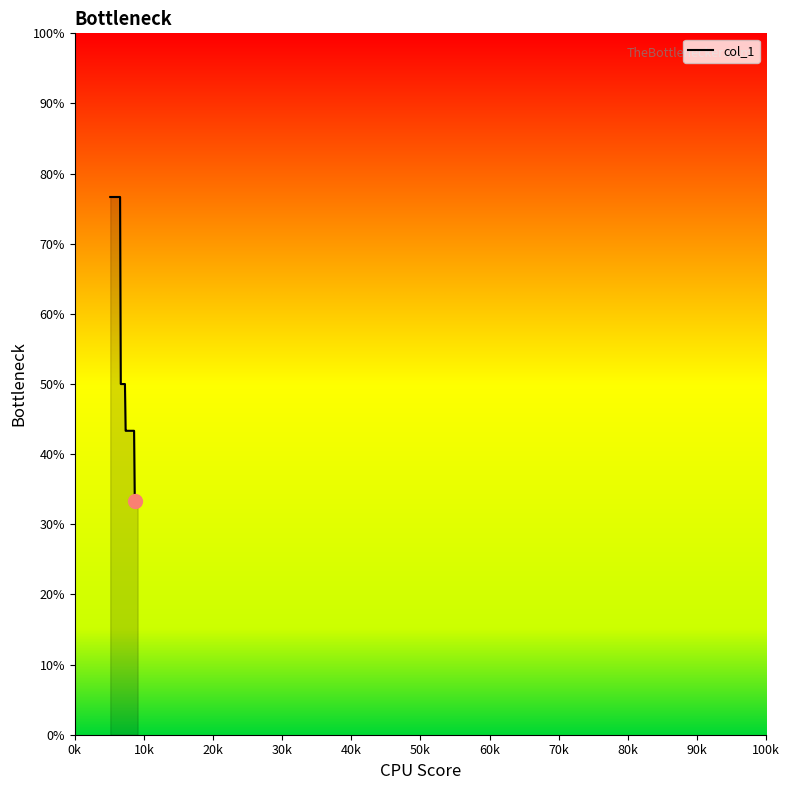

What is the minimum value shown in the chart?

33.3